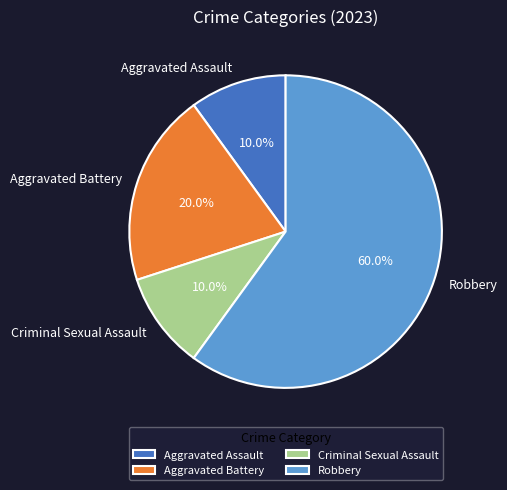

How many segments does this pie chart have?

4